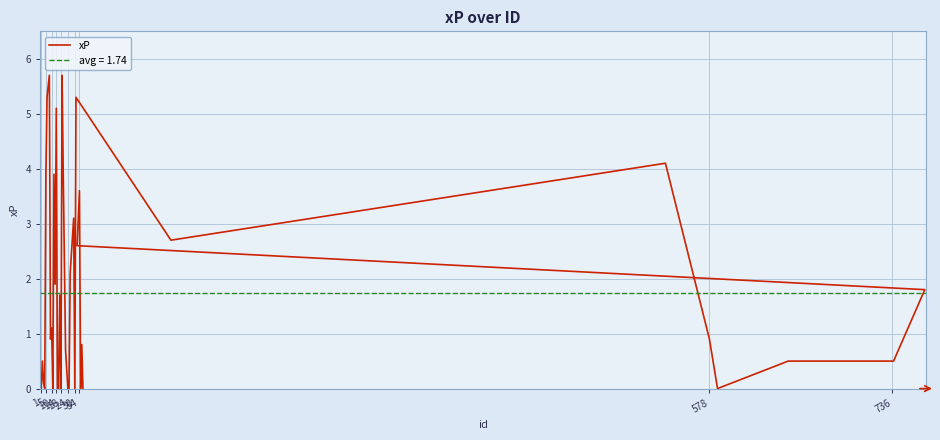

Is it true that the value at 10 is 0.1?

True